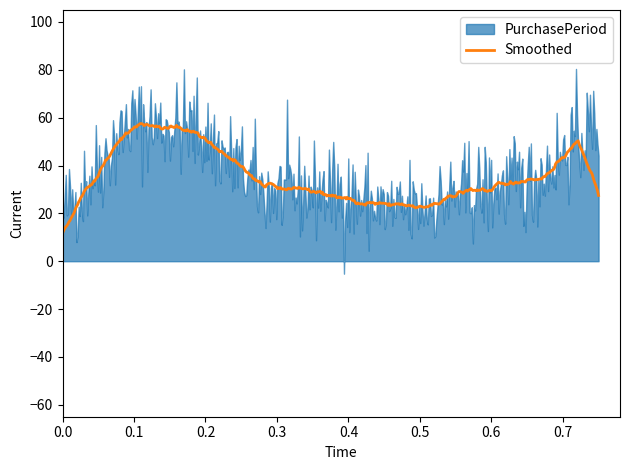

What is the maximum value for Smoothed?

57.6